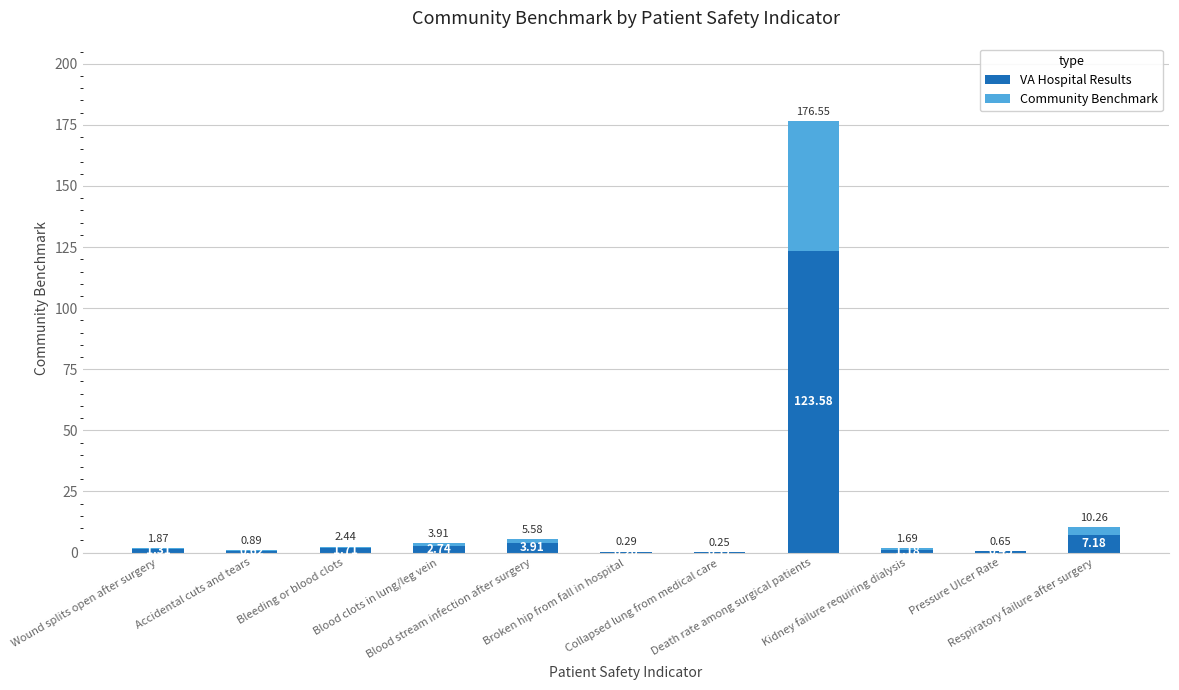

What is the sum of all VA Hospital Results values?

143.1